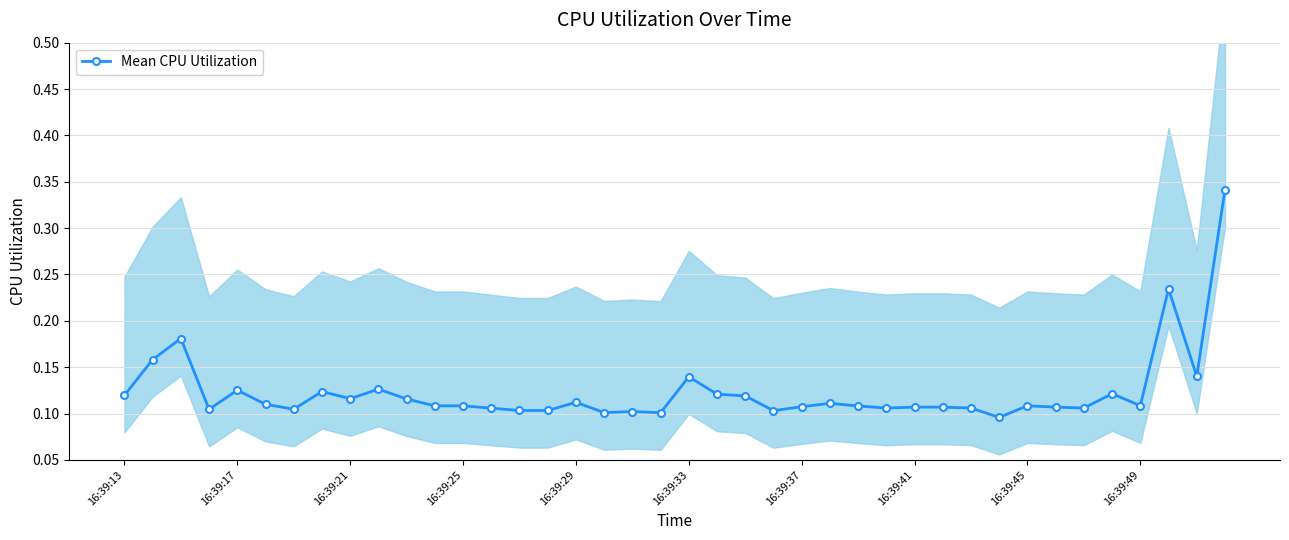

How many lines are shown in the chart?

1